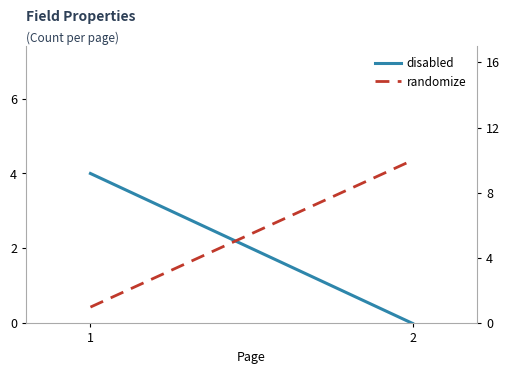

Does the chart have visible grid lines?

No